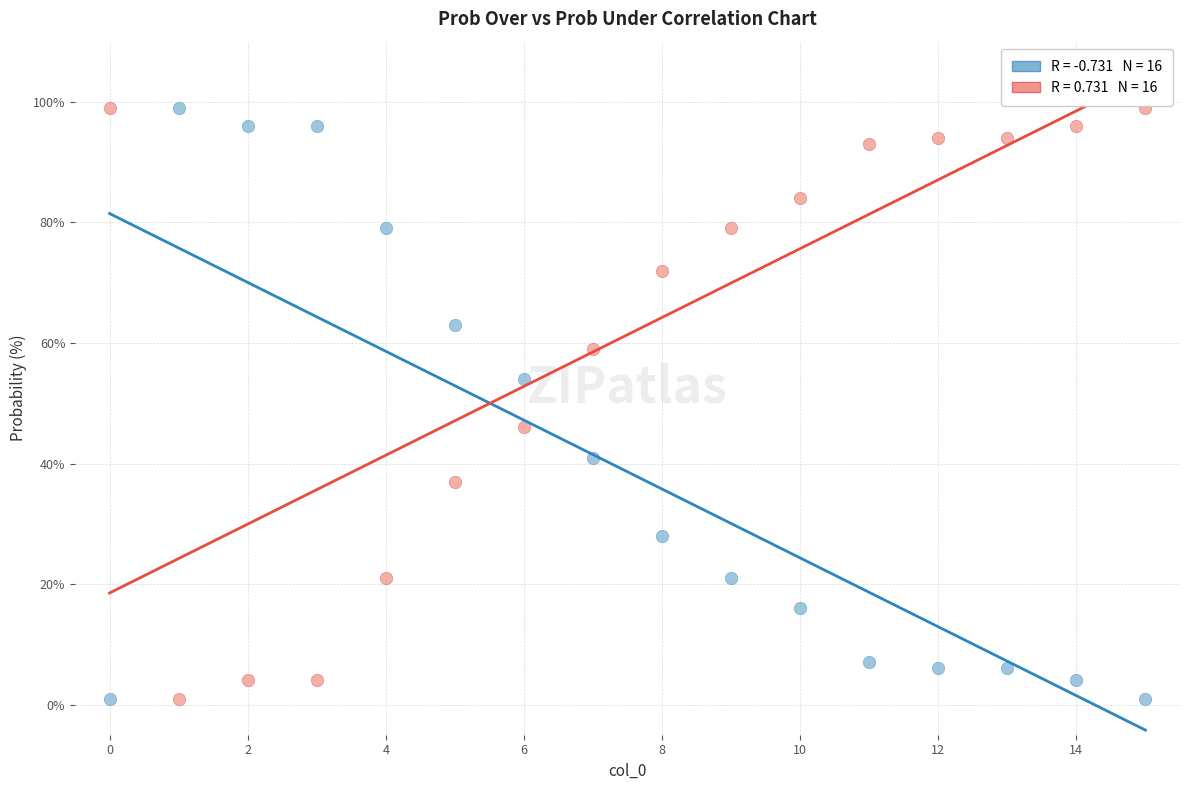

Across all data points, what is the range of Y values (max minus min)?

98